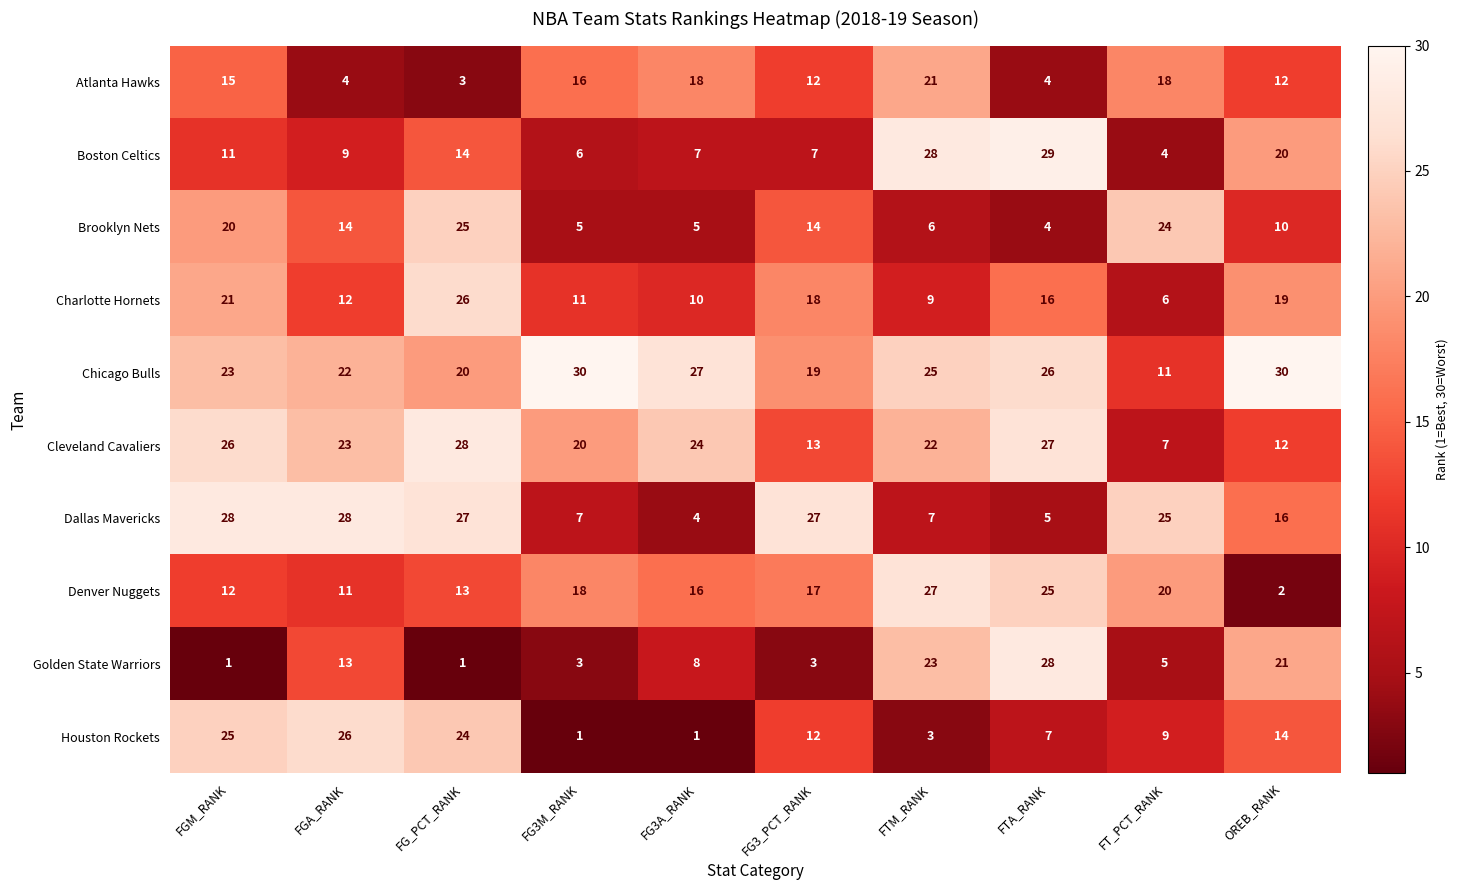

Which category has the highest value in the Boston Celtics series?

FTA_RANK